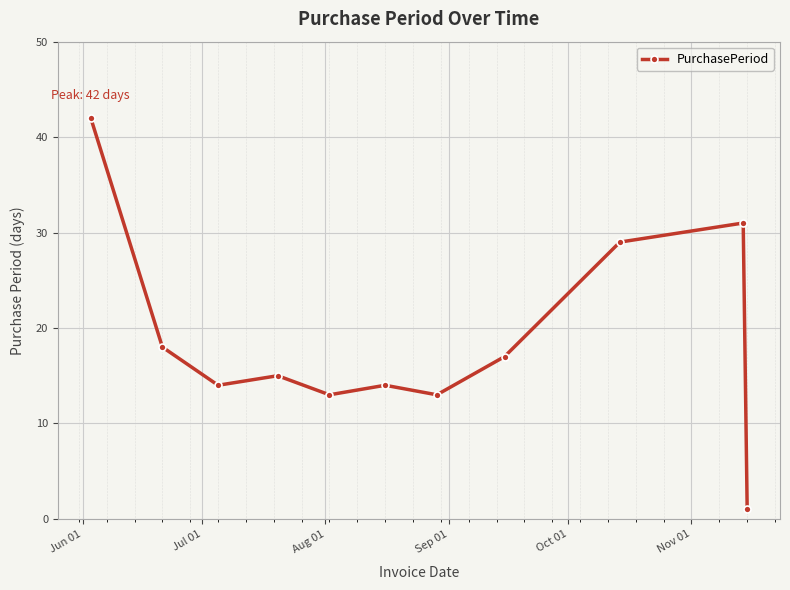

What is the minimum value shown in the chart?

1